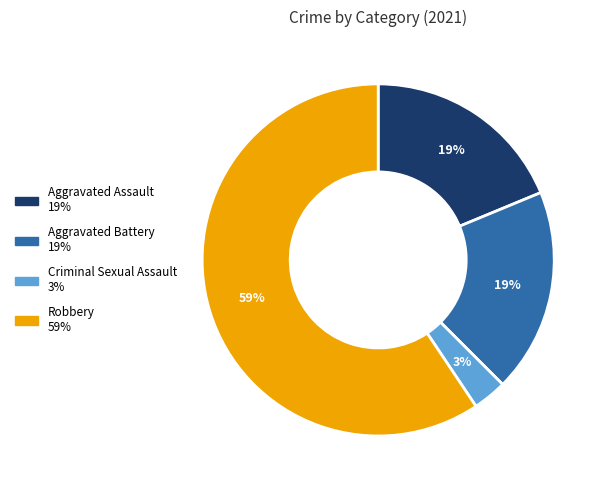

To the nearest percent, what is the average slice percentage?

25%